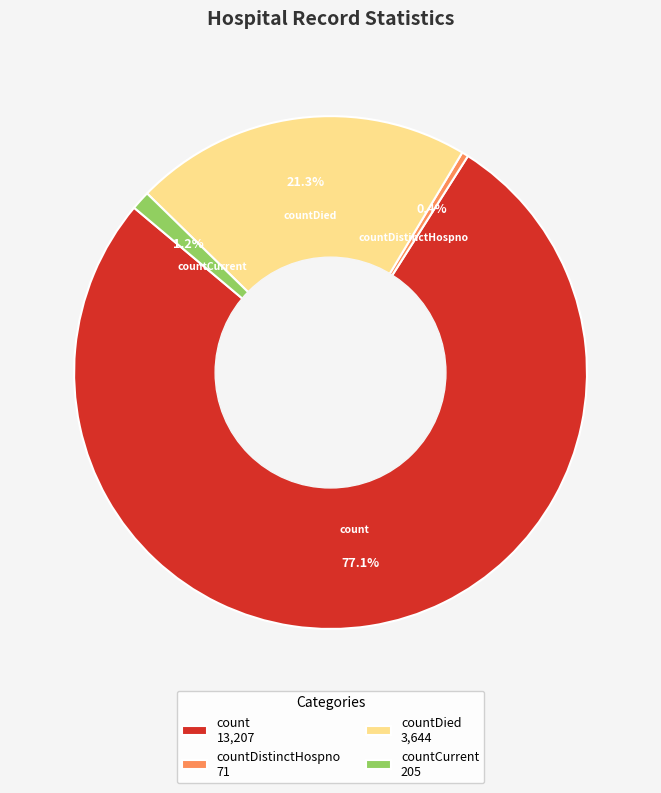

Is the sum of count 13,207 and countCurrent 205 greater than half?

Yes